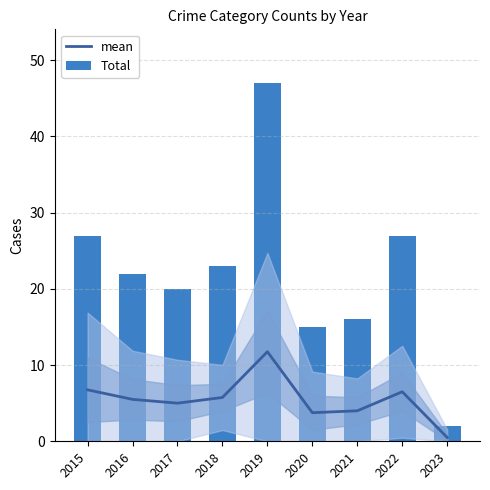

What is the average value of the mean series?

5.5